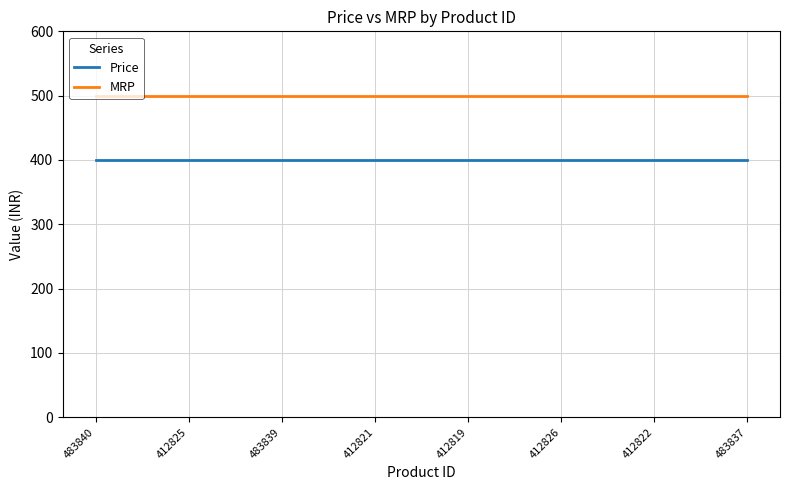

True or false: Price and MRP intersect in this chart.

False